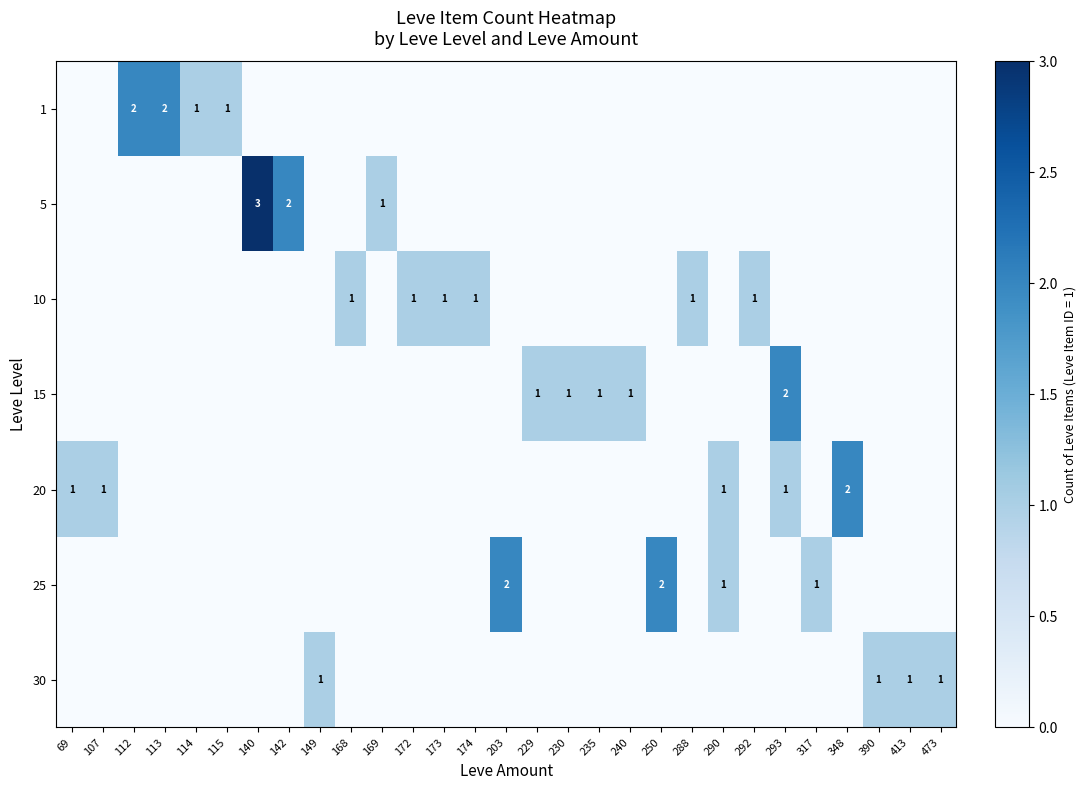

True or false: 15 has a value of 0 at 115.

True